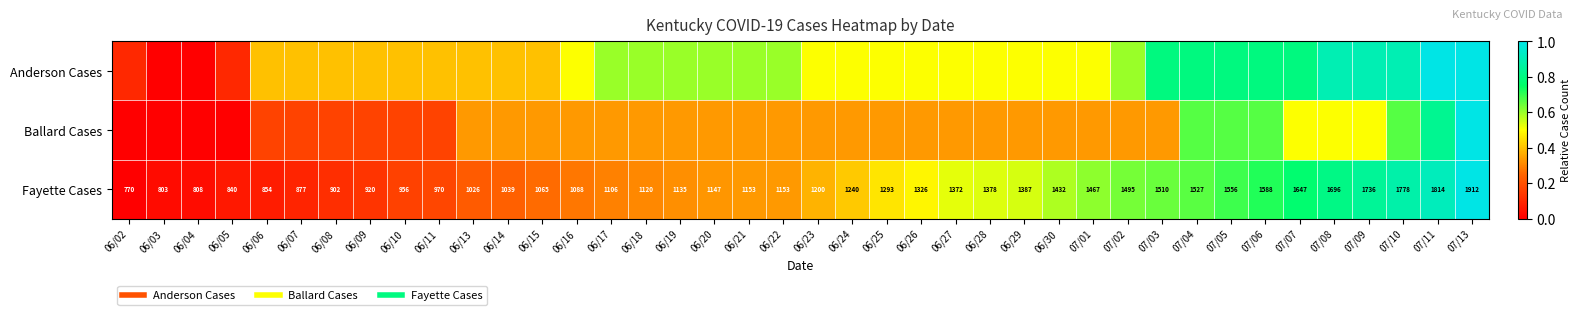

The Anderson Cases series shows 1.0 at 07/02. True or false?

False